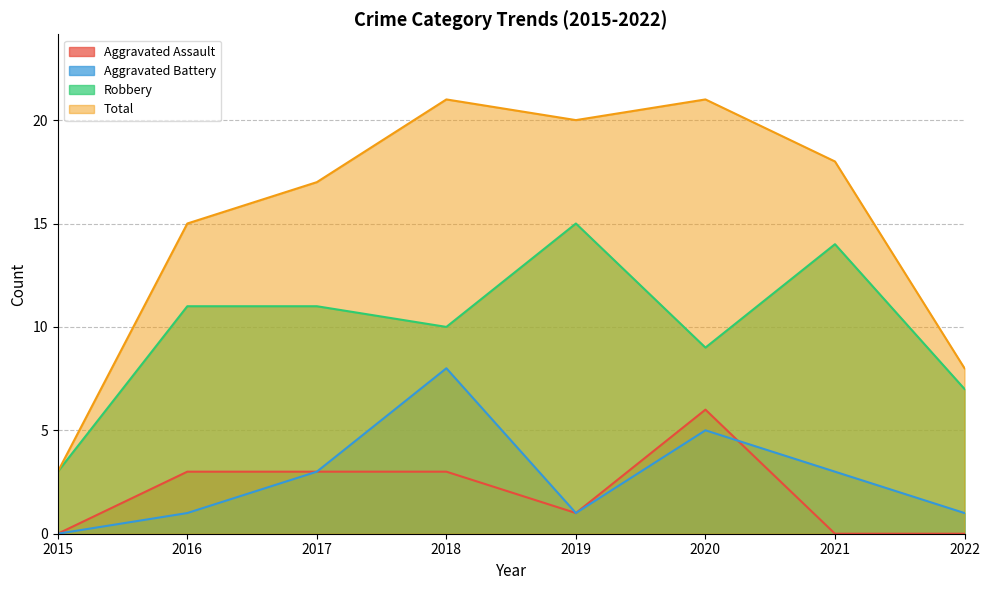

What is the difference between the highest and lowest values at 2017?

14